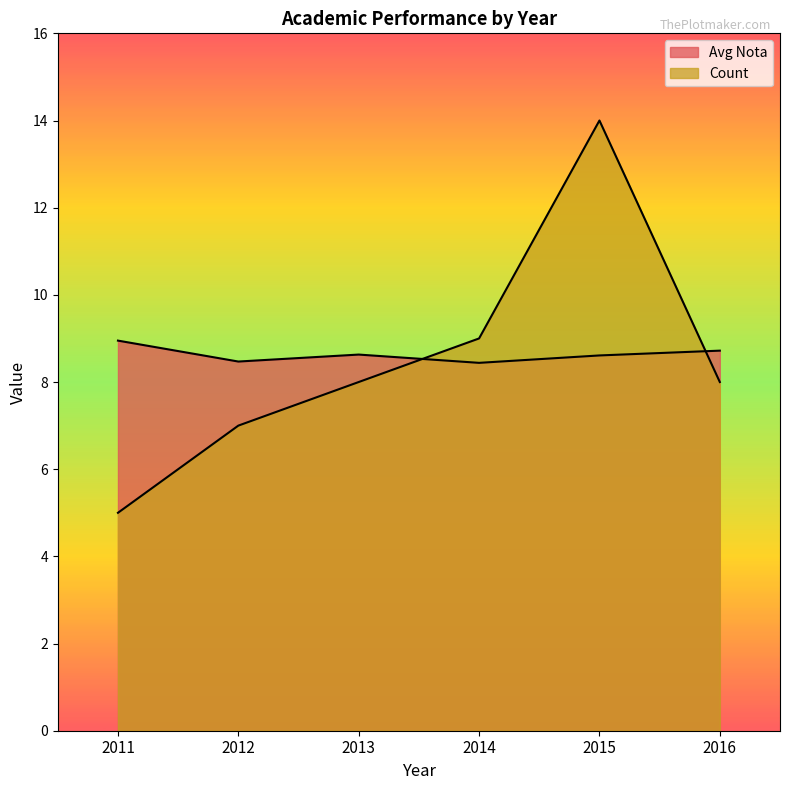

At which label does Avg Nota reach its minimum?

2014